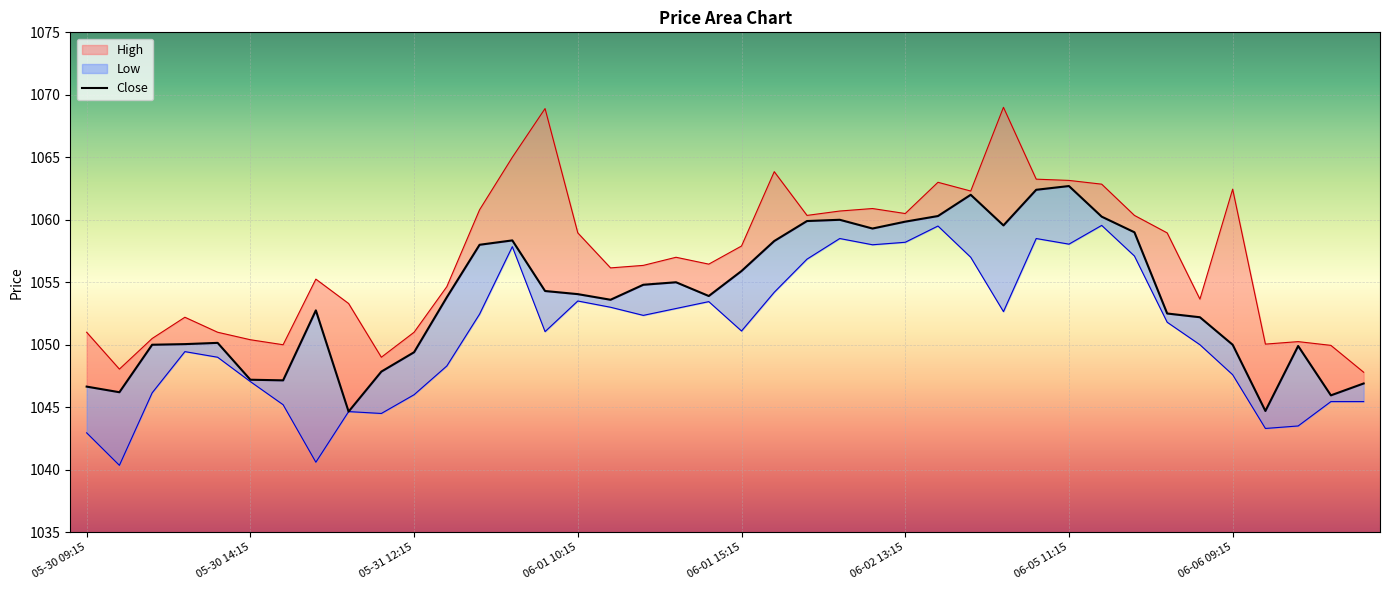

How many interior local valleys (lower than both neighbors) does the data have?

9